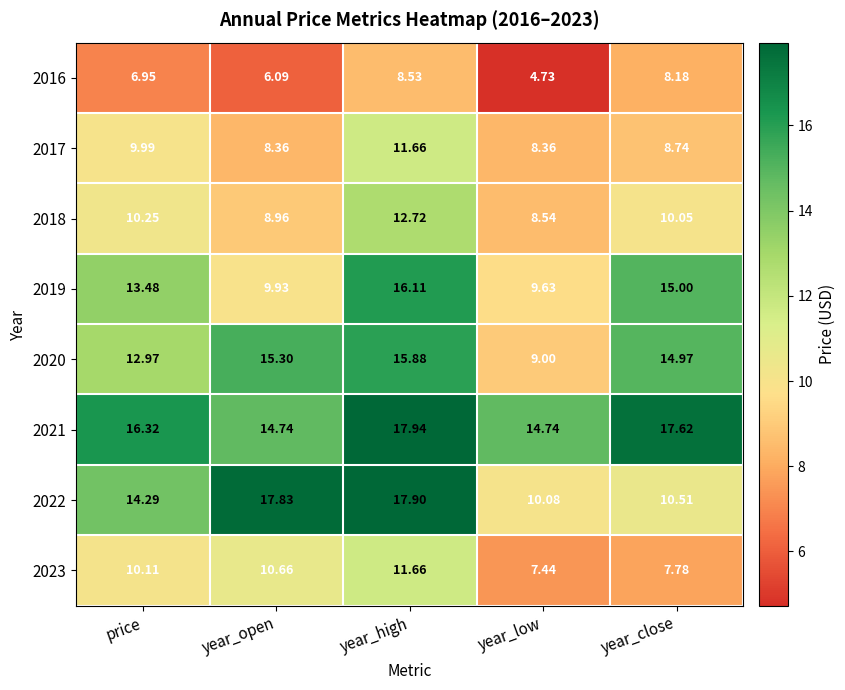

What is the total value across all series at price?

94.4